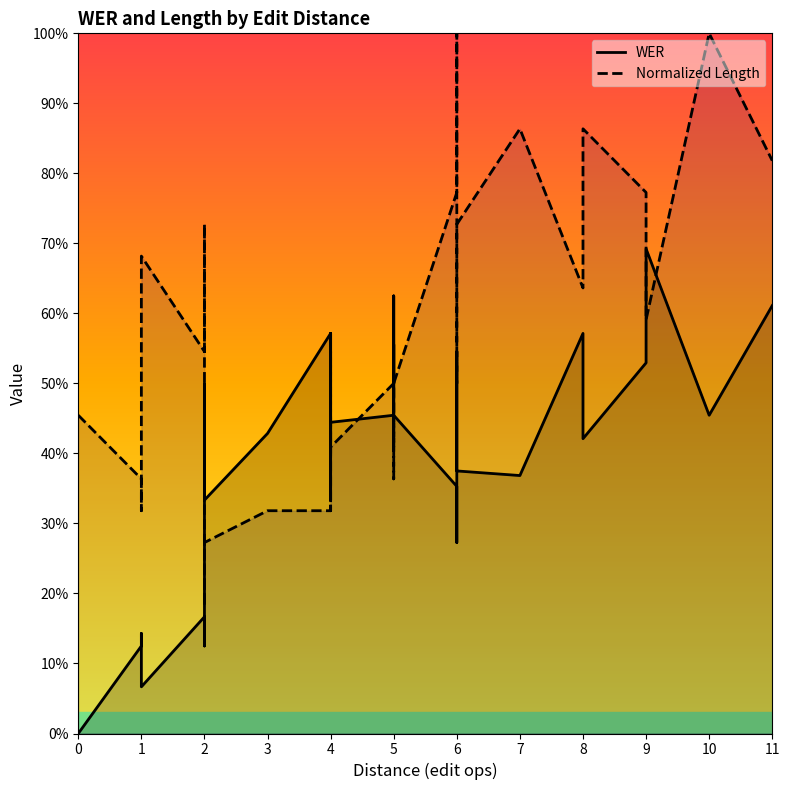

What is the approximate value of WER at 4?

0.6